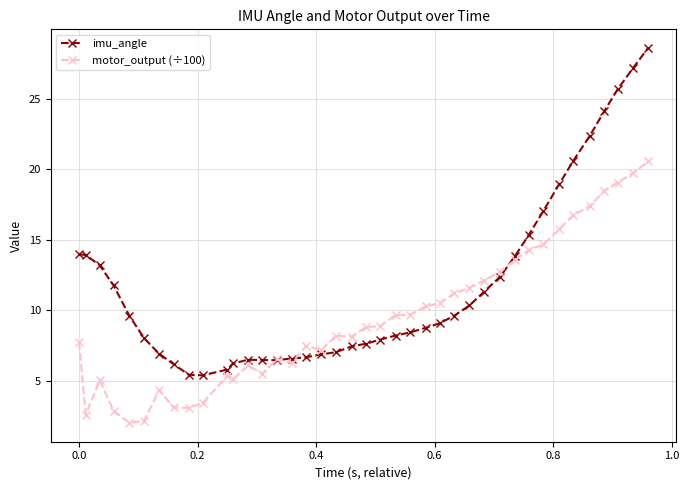

Rank the series by their maximum value, from highest to lowest.

imu_angle, motor_output (÷100)